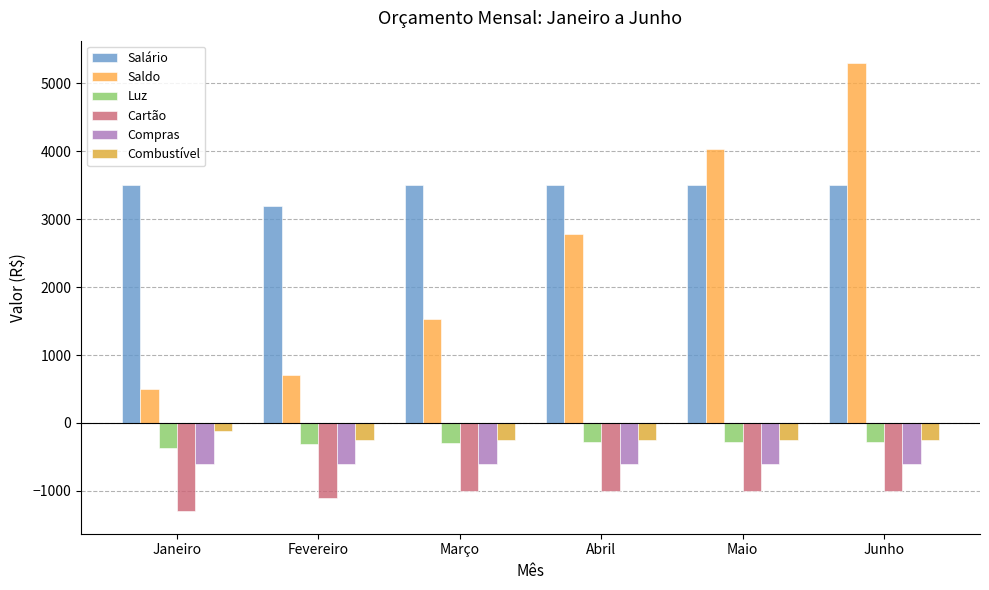

The value of Cartão at Janeiro is -2280.0. True or false?

False